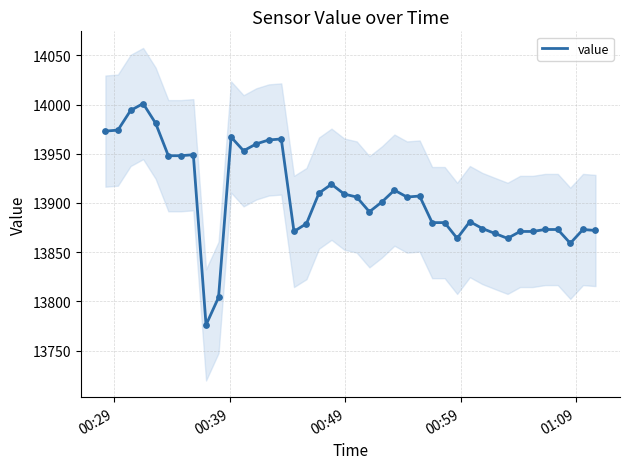

What is the minimum value for value?

13776